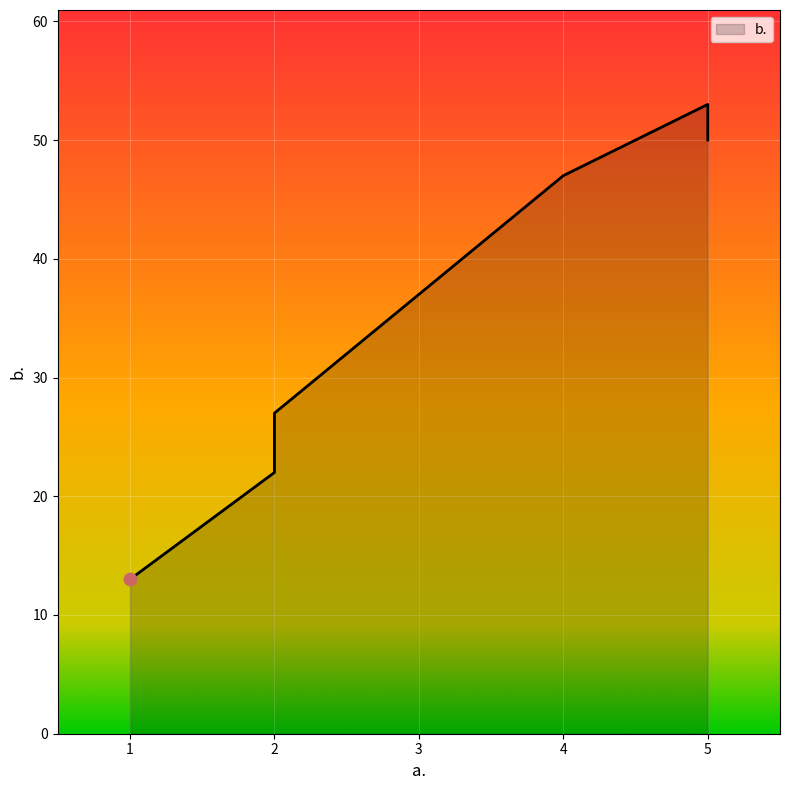

What is the ratio of the value at 2 to the value at 5?

0.5